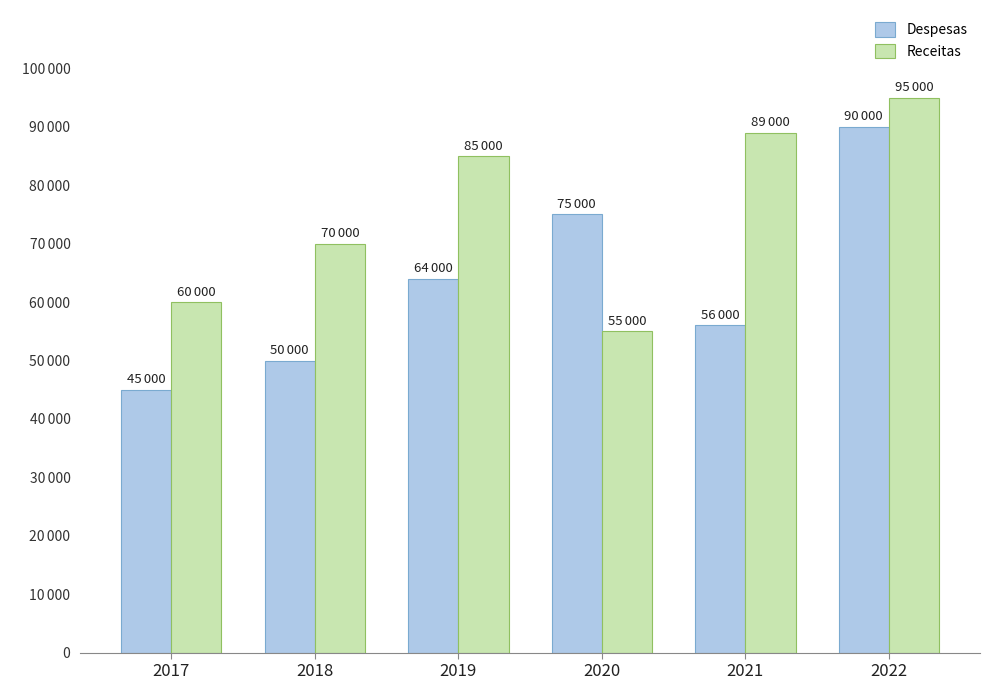

Rank the series at 2021 from lowest to highest value.

Despesas, Receitas